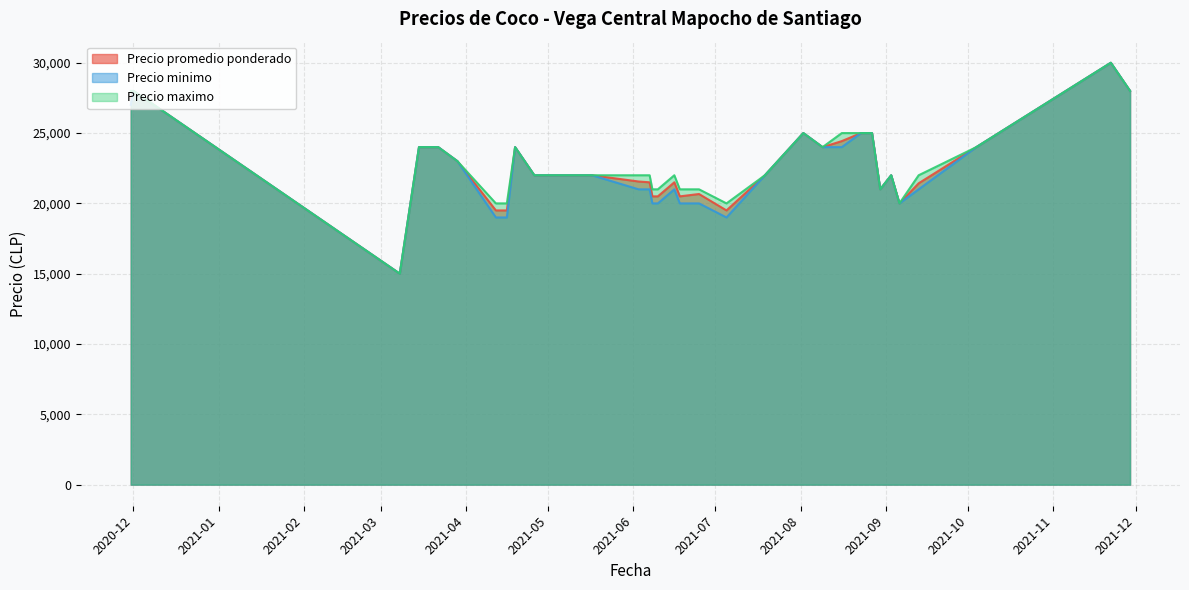

What is the sum of the Precio minimo values at 2021-04-19 and 2021-08-09?

48000